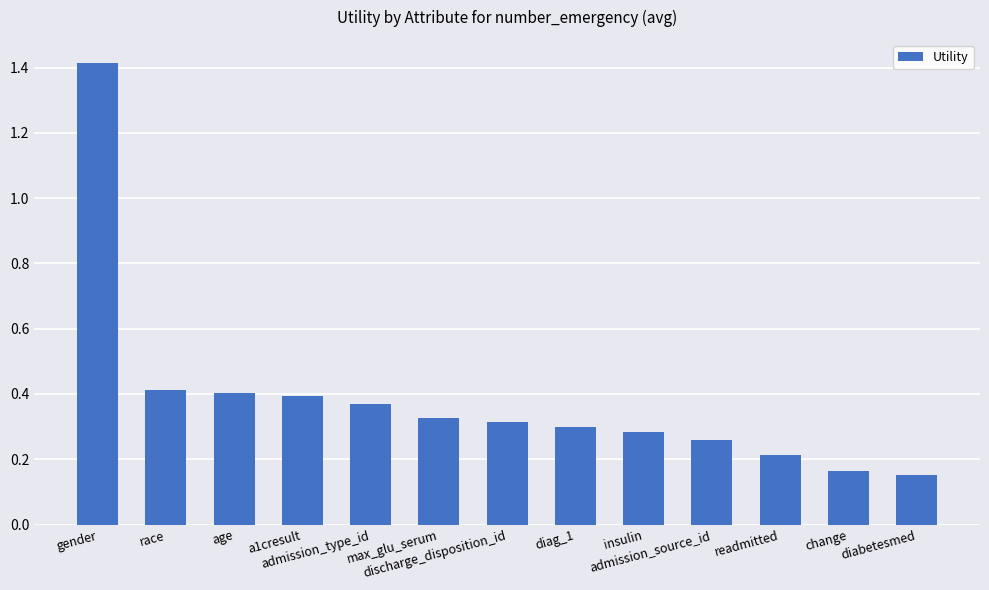

What is the value of the 1st bar from the left?

1.4